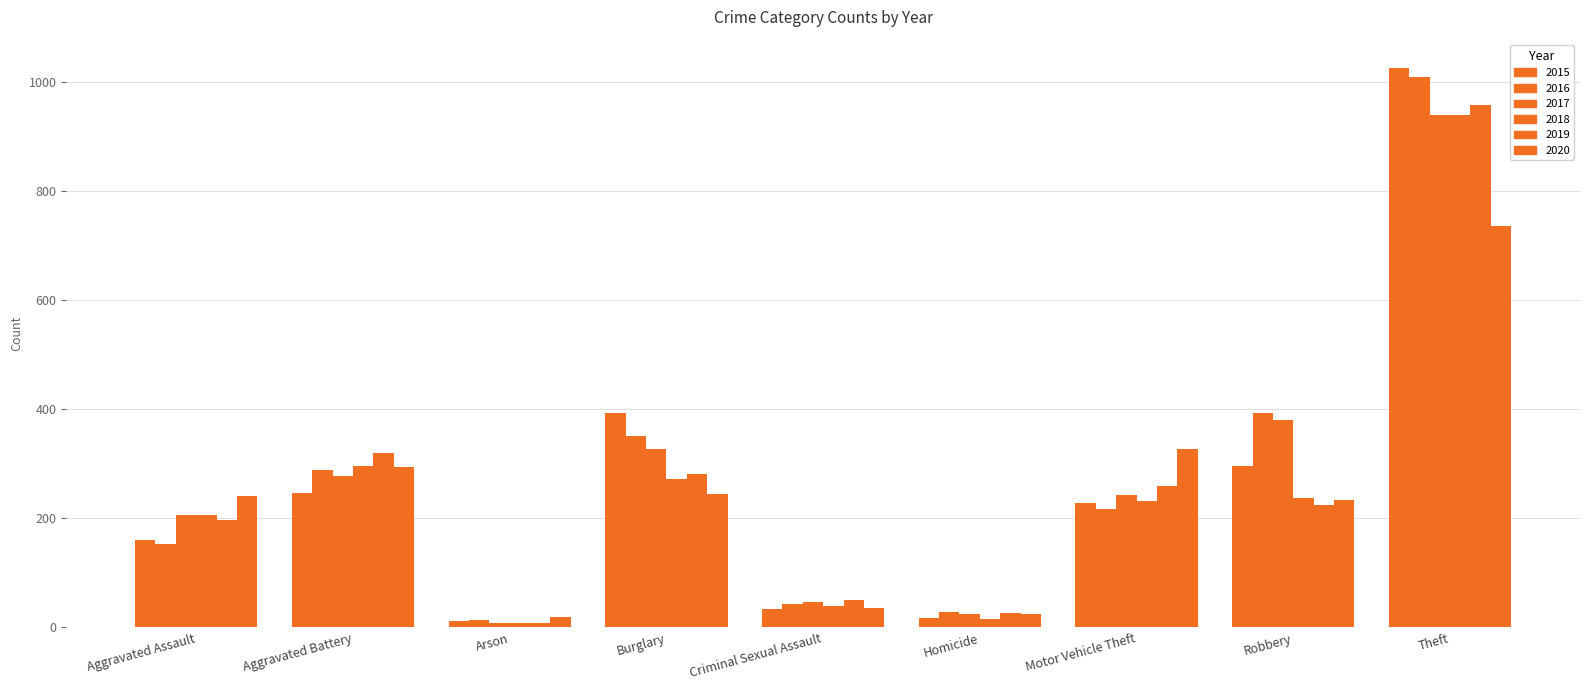

How many bars are there in each group?

6